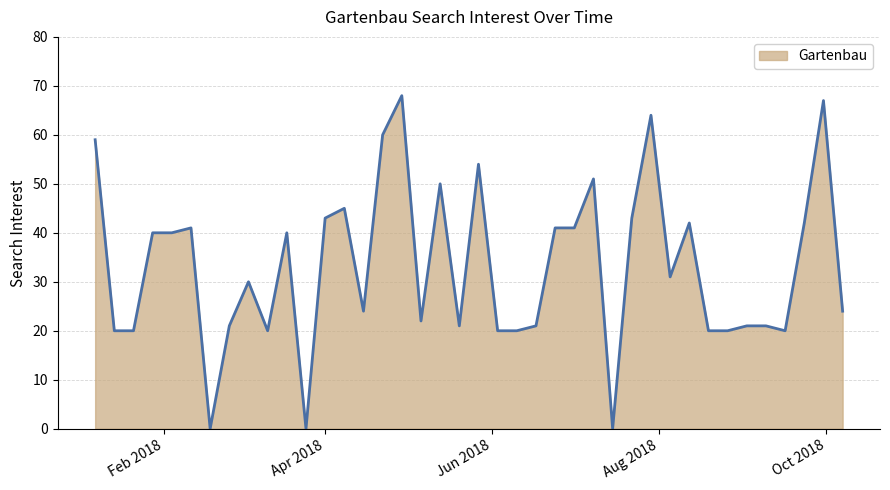

What is the greatest value displayed?

68